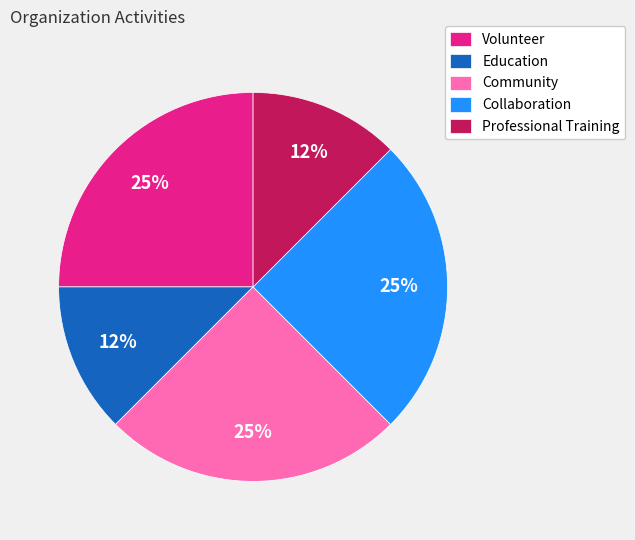

The Volunteer slice represents 25% of the pie. True or false?

True